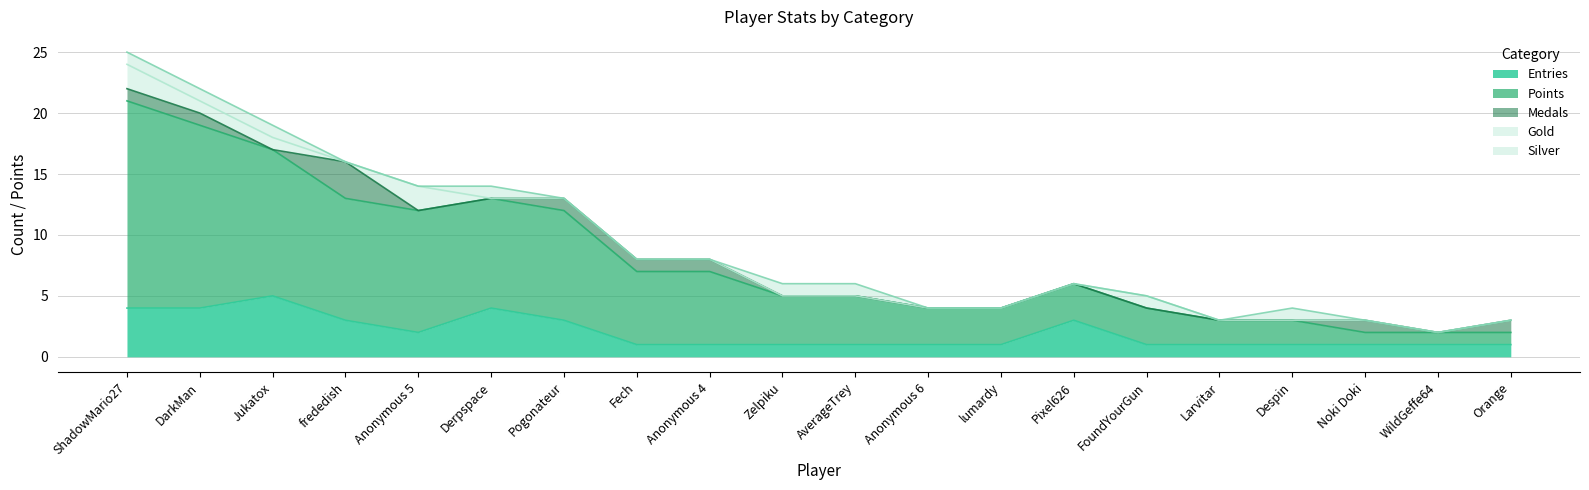

At which label does Entries reach its peak?

Jukatox